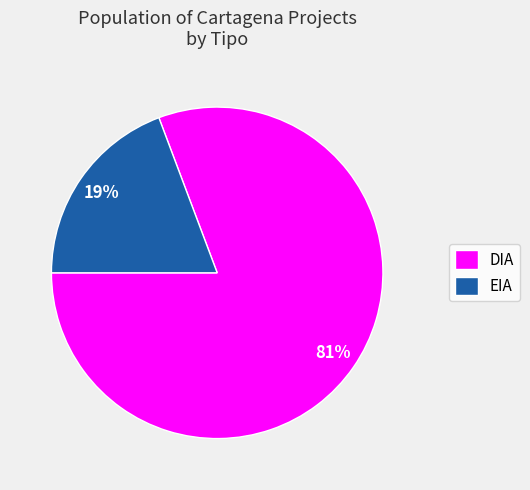

What percentage is the DIA slice, to the nearest percent?

81%